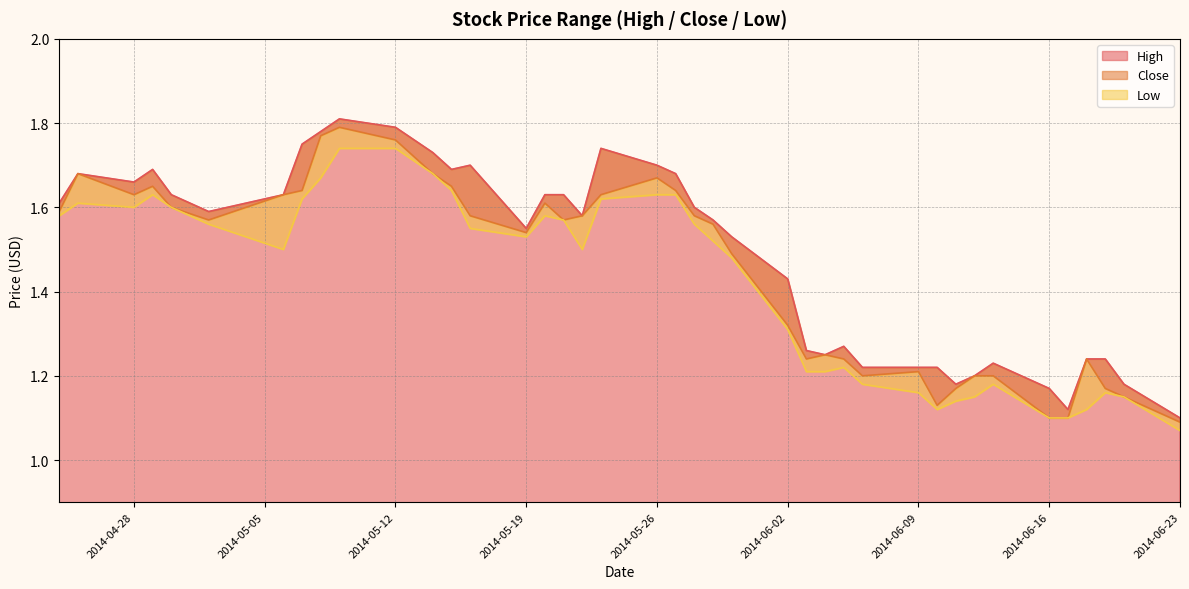

Which series changed the most between 2014-05-26 and 2014-06-23?

High